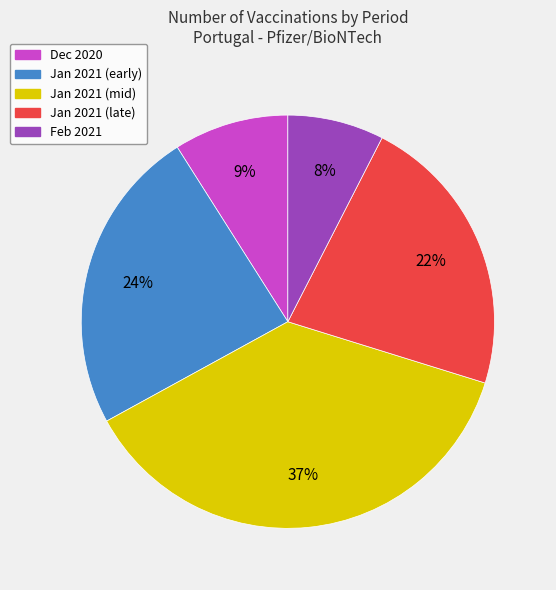

To the nearest percent, what is the average slice percentage?

20%